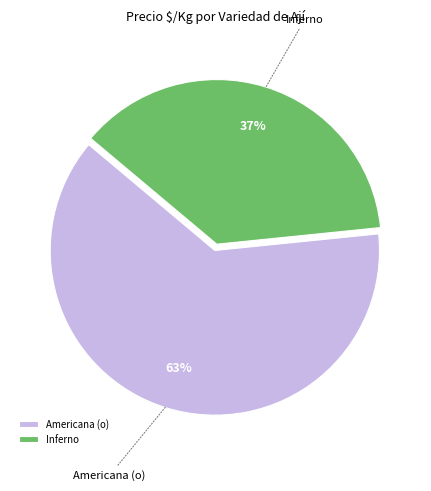

The Americana (o) slice represents 73% of the pie. True or false?

False